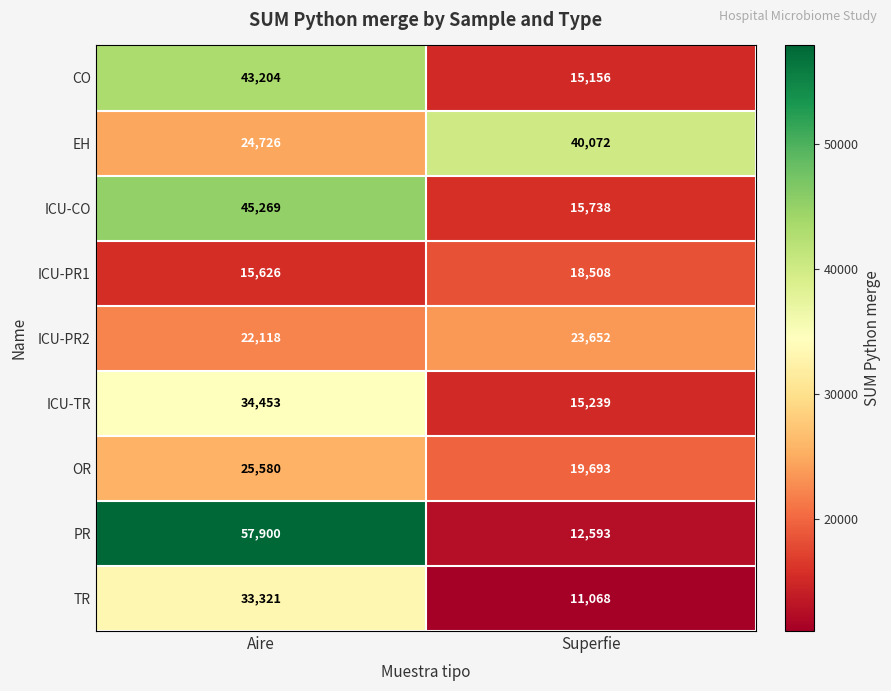

Rank the series at Aire from highest to lowest value.

PR, ICU-CO, CO, ICU-TR, TR, OR, EH, ICU-PR2, ICU-PR1